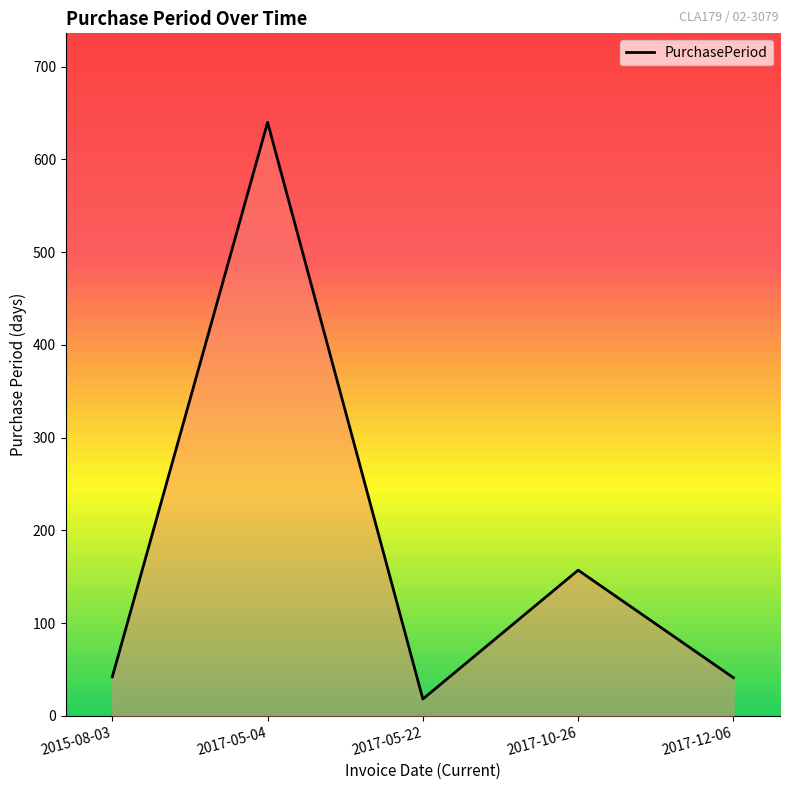

Read the value at 2015-08-03.

42